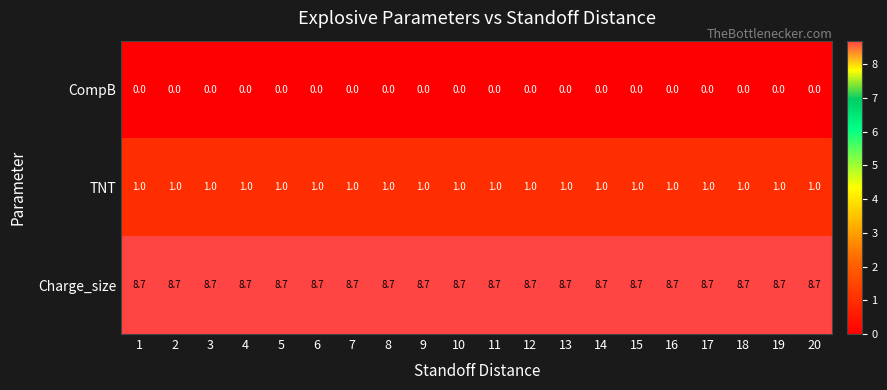

Rank the series at 20 from highest to lowest value.

Charge_size, TNT, CompB